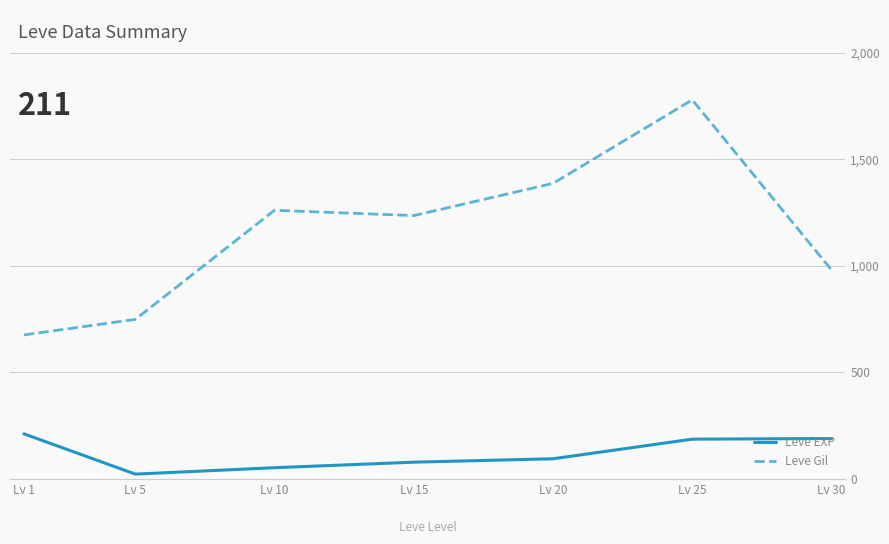

Is this an area chart (filled region under the line)?

No